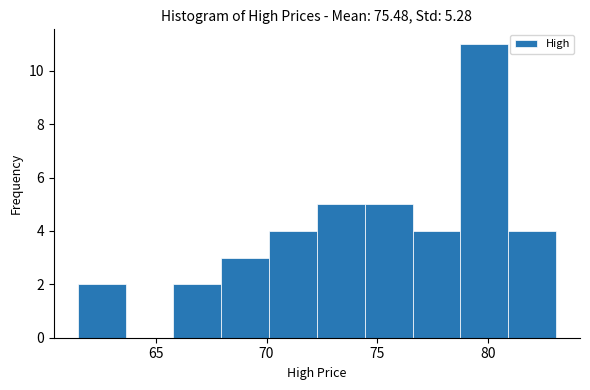

Over which range of the x-axis is the bar tallest?

79.0 to 81.0